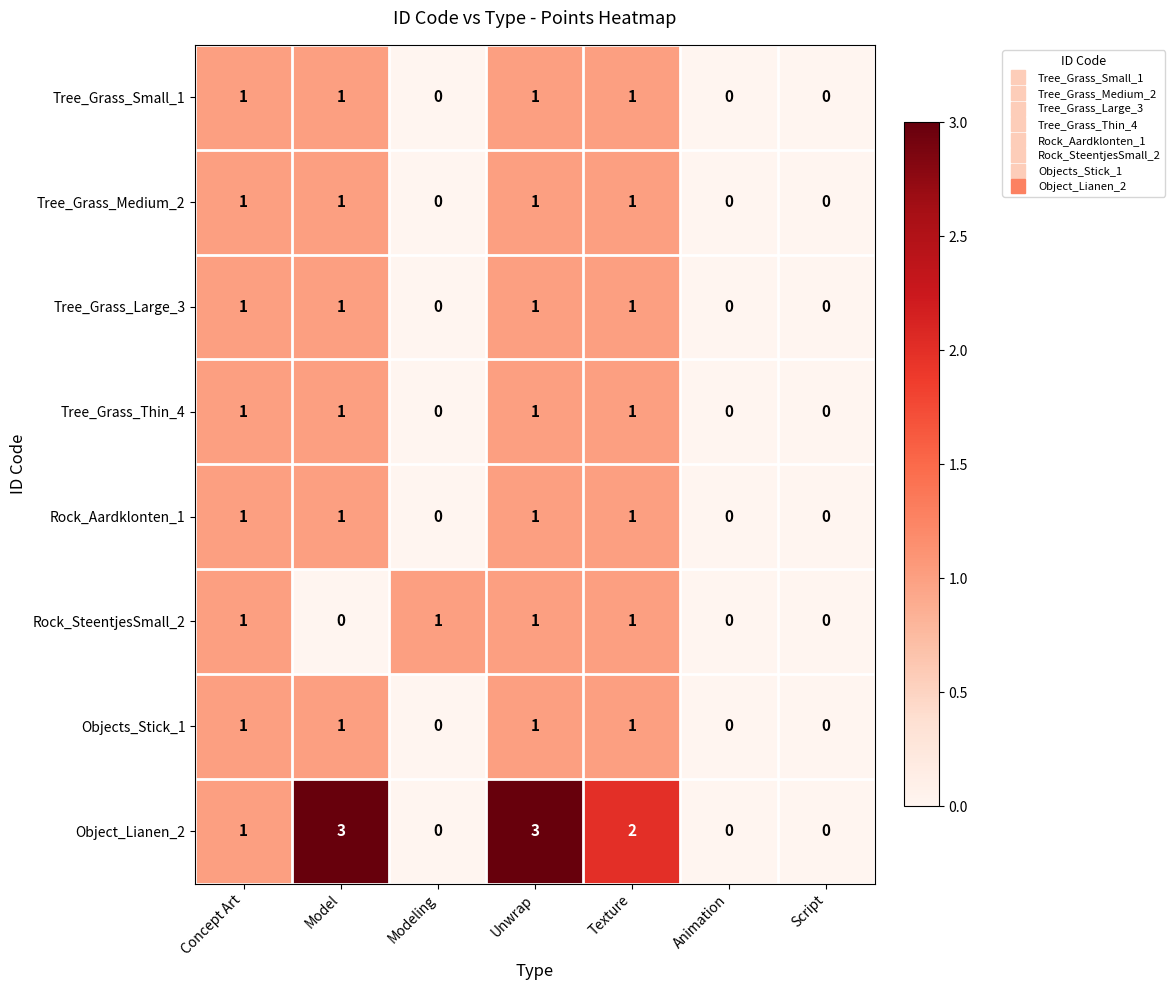

How many values in Objects_Stick_1 are above zero?

4